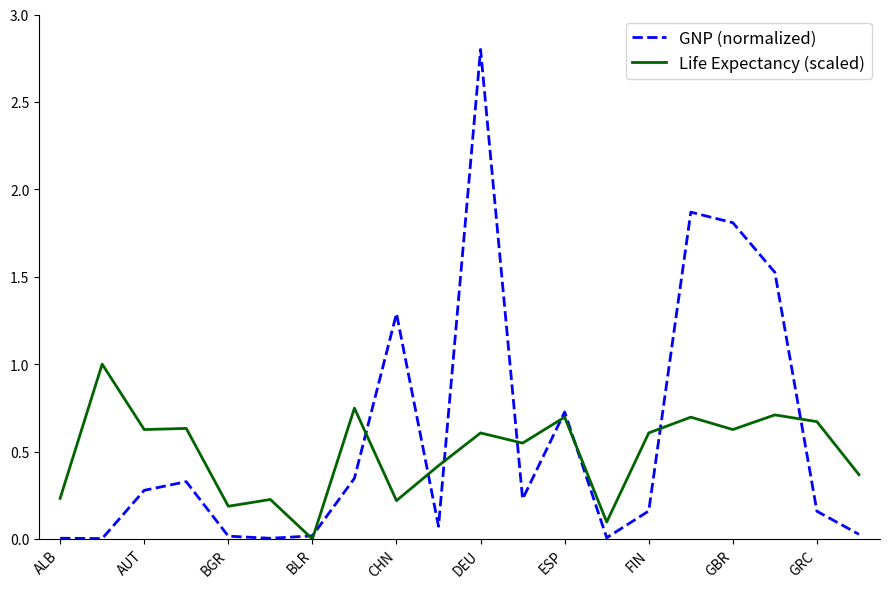

Which series has the widest spread of values?

GNP (normalized)